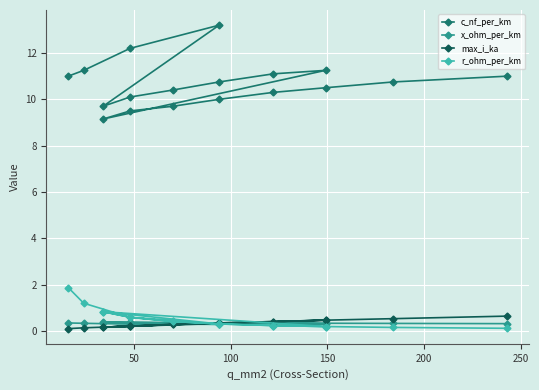

True or false: c_nf_per_km has more than 2 points higher than both neighbors.

False